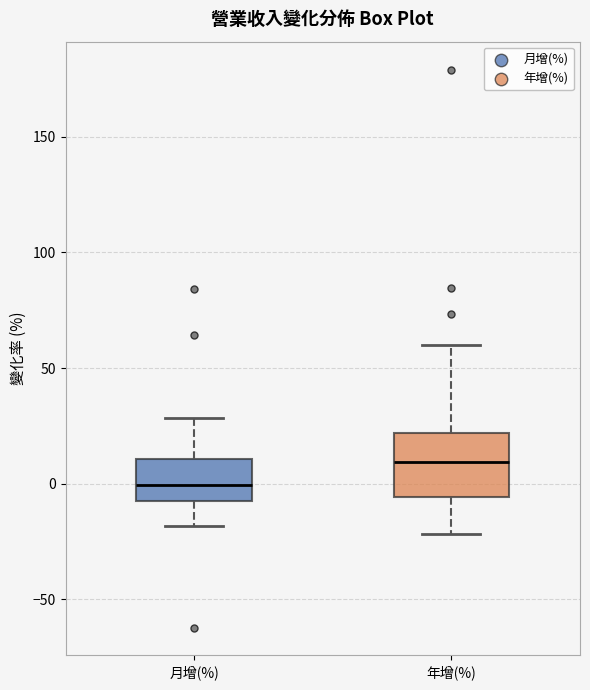

Comparing the boxes themselves (not the whiskers), which one is the tallest?

年增(%)